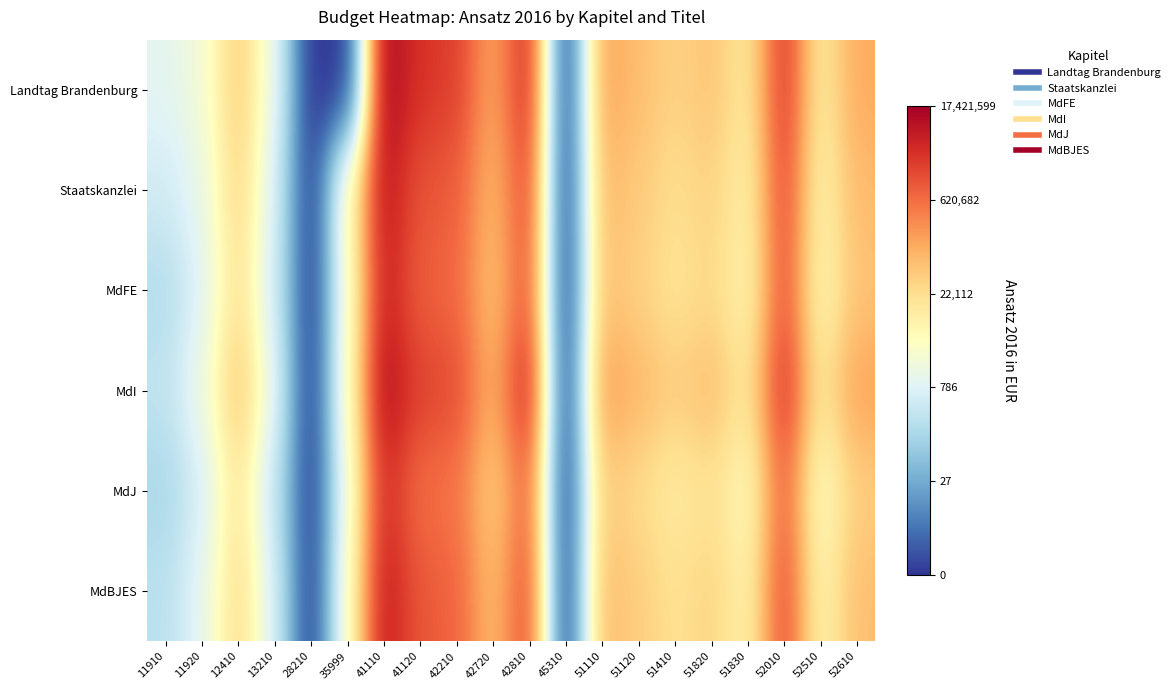

Rank the series at 12410 from highest to lowest value.

MdI, Landtag Brandenburg, Staatskanzlei, MdBJES, MdFE, MdJ